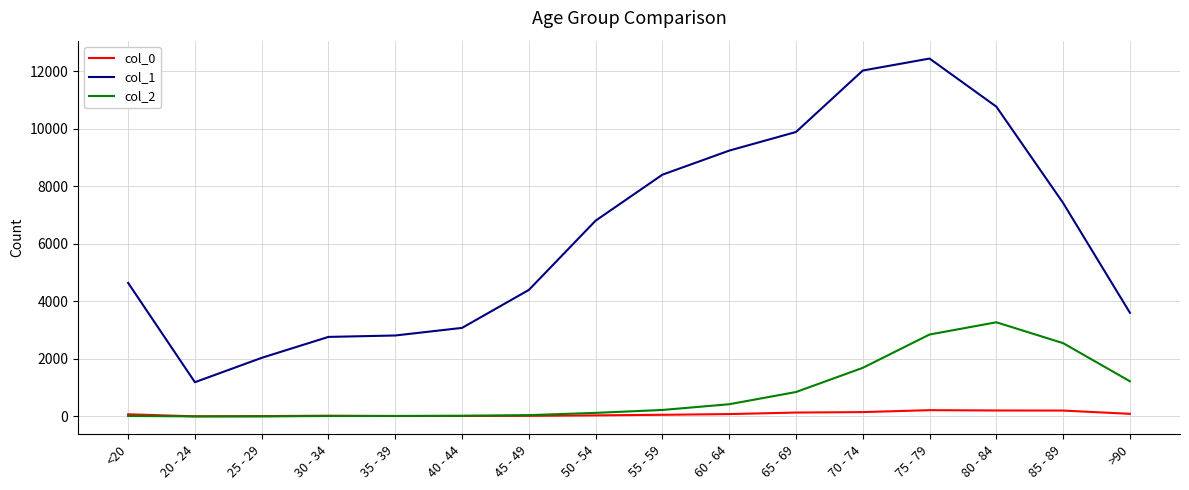

True or false: col_1 has more than 0 points higher than both neighbors.

True